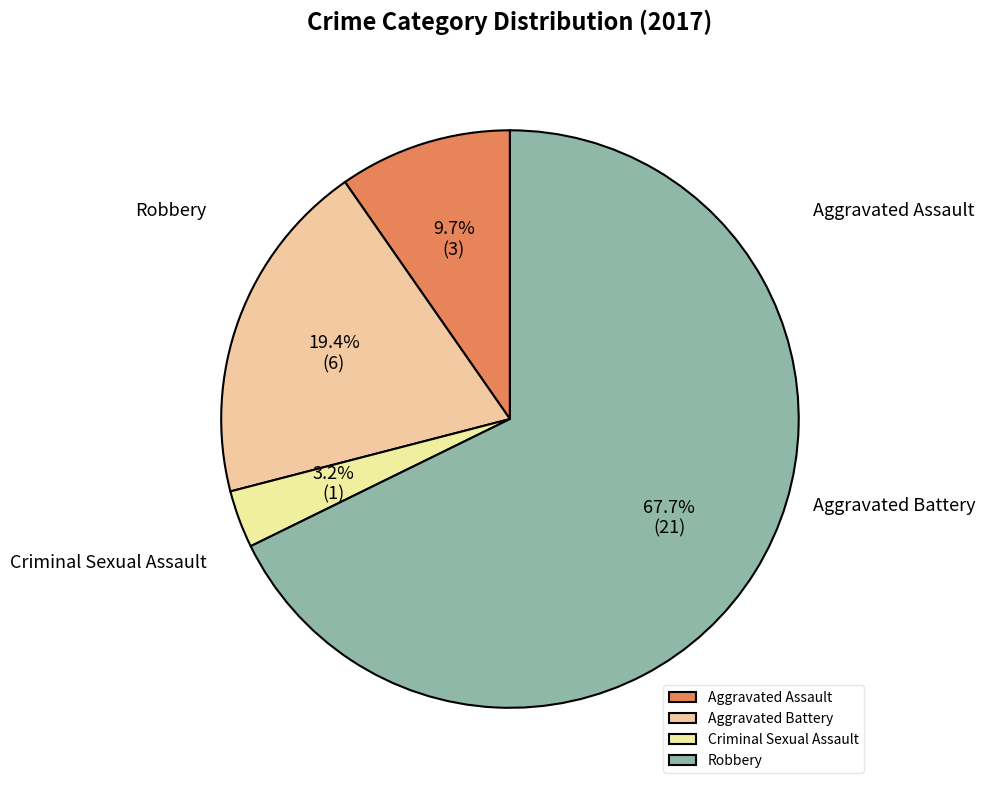

Which slice represents more than half of the pie?

Robbery